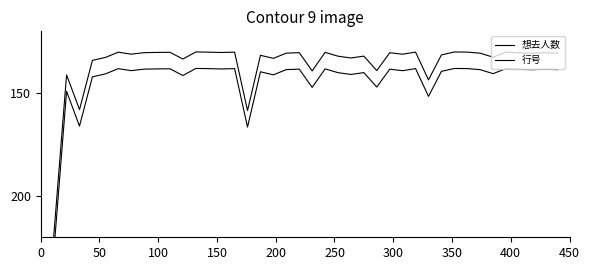

True or false: 想去人数 and 行号 intersect in this chart.

False